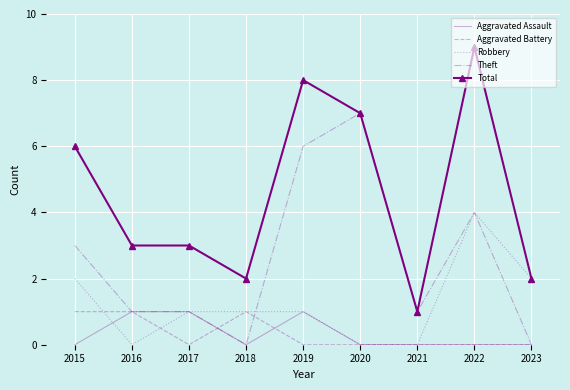

At which label does Total reach its minimum?

2021